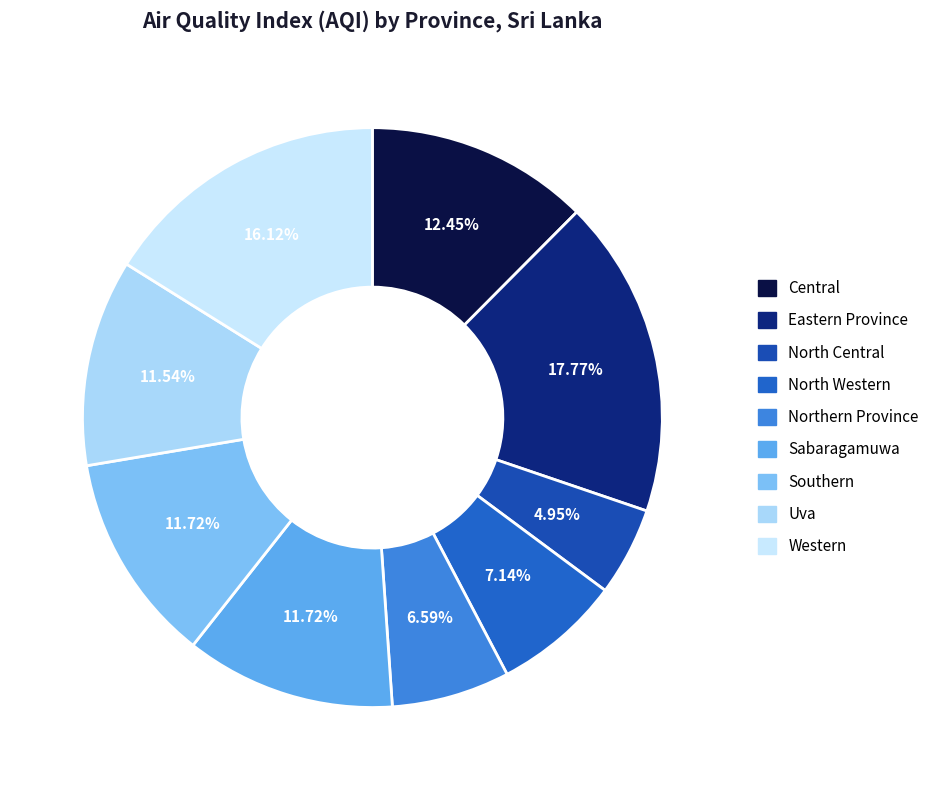

Rank the categories by value from highest to lowest.

Eastern Province, Western, Central, Sabaragamuwa, Southern, Uva, North Western, Northern Province, North Central